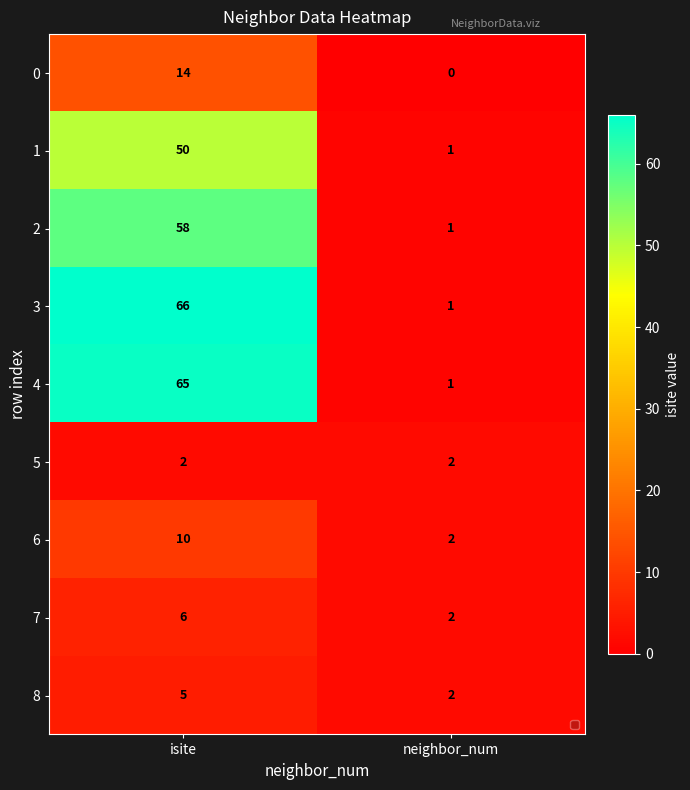

Is it true that 7 equals 8 at isite?

False